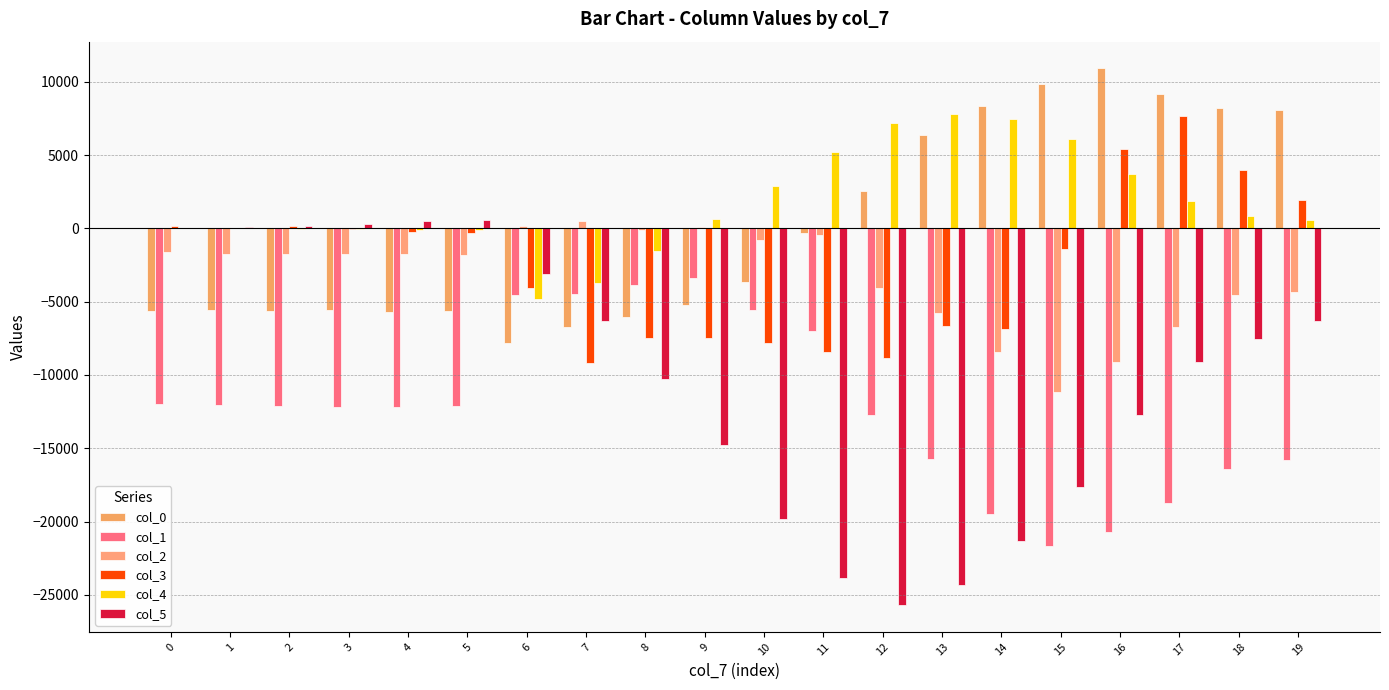

Is it true that col_5 equals 544 at 5?

True